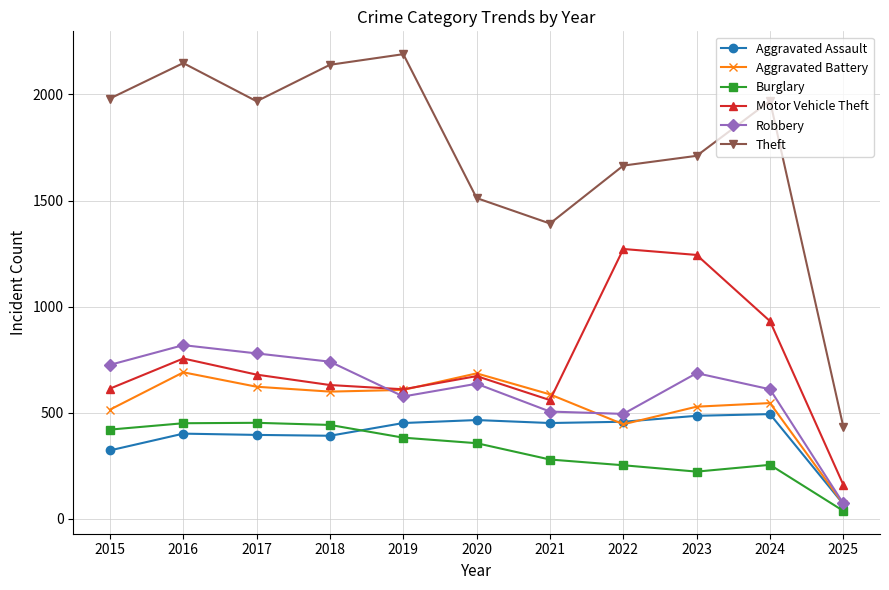

How many lines are shown in the chart?

6